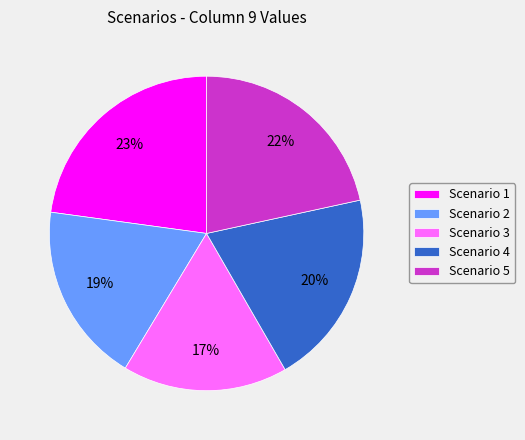

What is the smallest slice in the pie chart?

Scenario 3